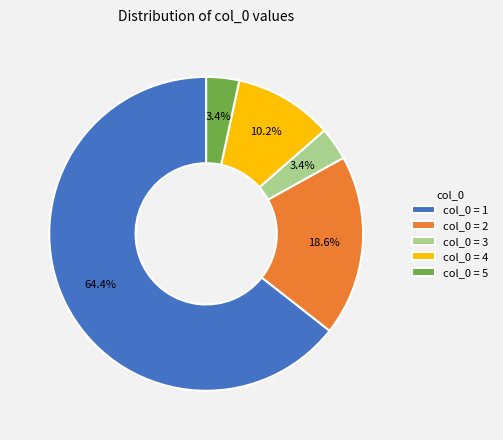

Does col_0 = 1 represent more than half of the total?

Yes